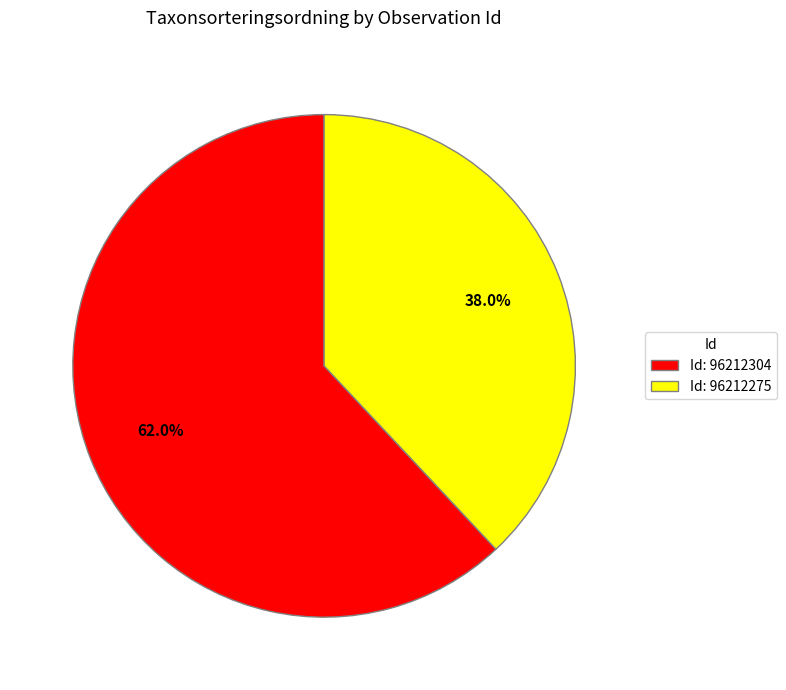

What is the majority slice?

Id: 96212304